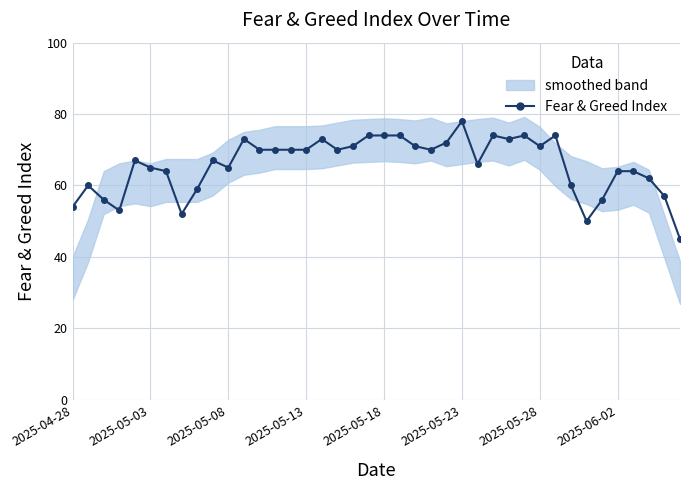

How many lines are shown in the chart?

1